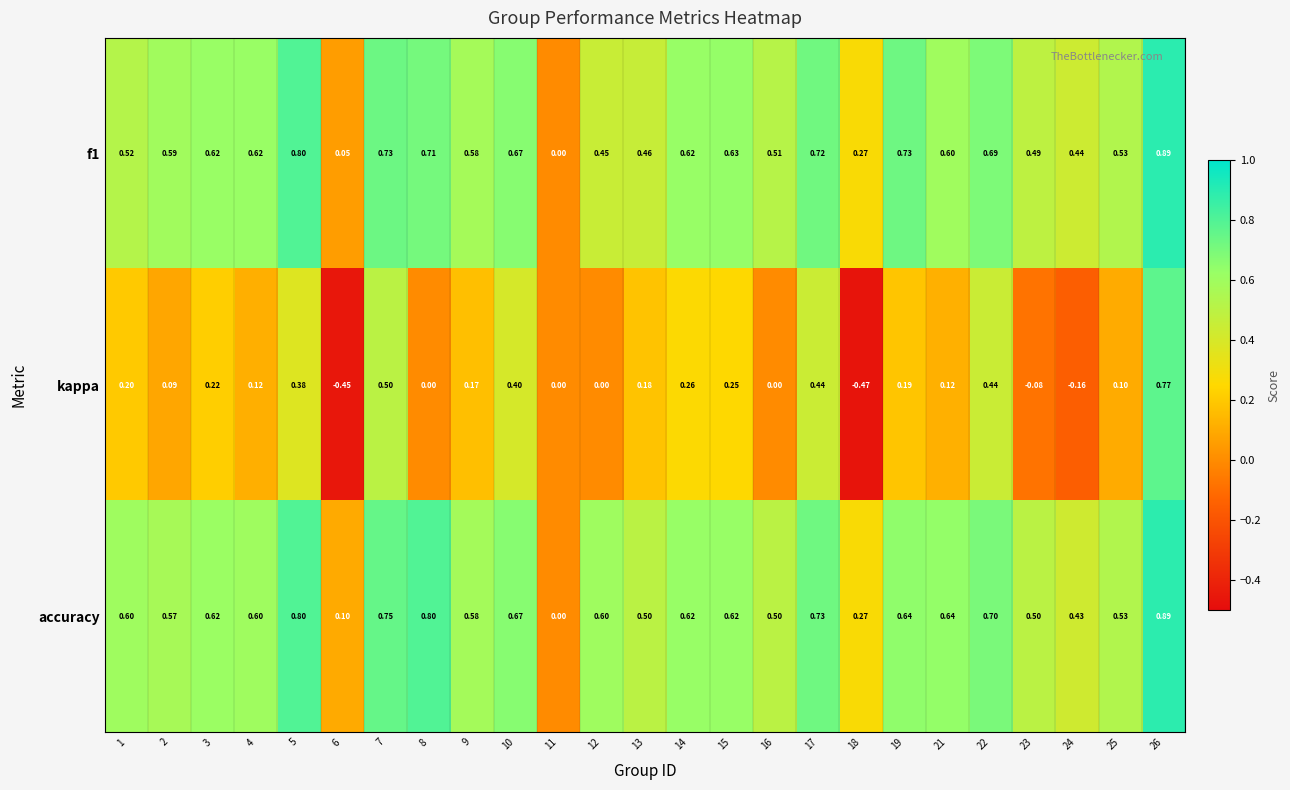

How many data points does each series have?

25